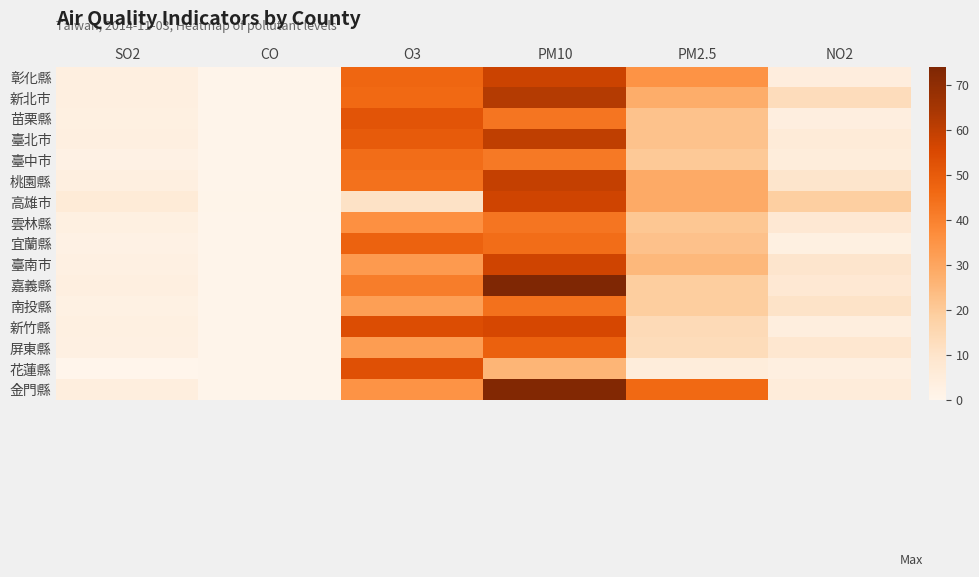

Reading left to right, transcribe all the data shown in this chart.

彰化縣: SO2=3.2	CO=0.3	O3=47.0	PM10=58.0	PM2.5=35.0	NO2=4.4
新北市: SO2=3.5	CO=0.4	O3=46.0	PM10=62.0	PM2.5=28.0	NO2=13.1
苗栗縣: SO2=3.0	CO=0.3	O3=52.0	PM10=43.0	PM2.5=22.0	NO2=4.0
臺北市: SO2=3.2	CO=0.3	O3=50.0	PM10=60.0	PM2.5=22.0	NO2=5.8
臺中市: SO2=2.2	CO=0.3	O3=45.0	PM10=42.0	PM2.5=20.5	NO2=5.2
桃園縣: SO2=3.6	CO=0.4	O3=44.0	PM10=59.0	PM2.5=28.7	NO2=9.7
高雄市: SO2=6.1	CO=0.6	O3=10.8	PM10=57.0	PM2.5=28.8	NO2=18.7
雲林縣: SO2=3.1	CO=0.5	O3=36.0	PM10=43.0	PM2.5=21.0	NO2=7.8
宜蘭縣: SO2=2.1	CO=0.3	O3=48.0	PM10=45.0	PM2.5=22.5	NO2=3.1
臺南市: SO2=2.7	CO=0.6	O3=33.0	PM10=57.0	PM2.5=25.0	NO2=9.5
嘉義縣: SO2=3.3	CO=0.4	O3=41.0	PM10=74.0	PM2.5=19.0	NO2=7.7
南投縣: SO2=2.5	CO=0.5	O3=32.0	PM10=44.0	PM2.5=19.0	NO2=10.5
新竹縣: SO2=3.0	CO=0.3	O3=54.0	PM10=56.0	PM2.5=14.0	NO2=4.2
屏東縣: SO2=2.7	CO=0.5	O3=32.5	PM10=48.5	PM2.5=13.5	NO2=8.4
花蓮縣: SO2=0.0	CO=0.3	O3=53.0	PM10=26.0	PM2.5=5.0	NO2=3.2
金門縣: SO2=4.1	CO=0.6	O3=35.0	PM10=73.0	PM2.5=46.0	NO2=5.3